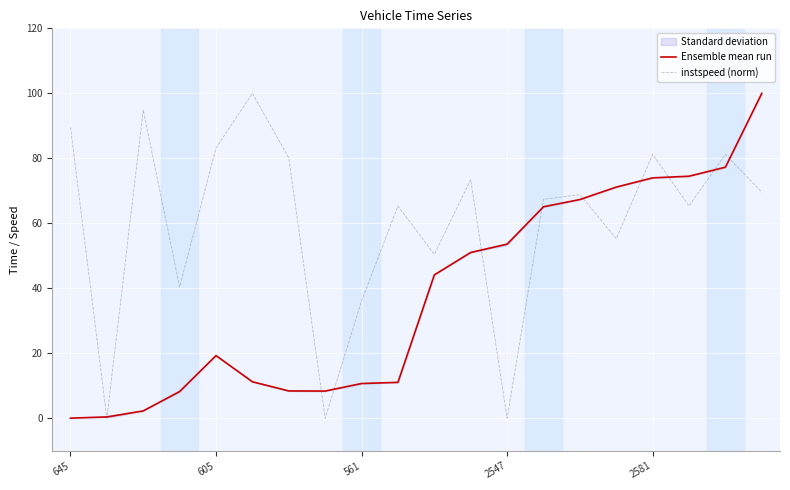

How many interior local peaks does the instspeed (norm) series have?

7